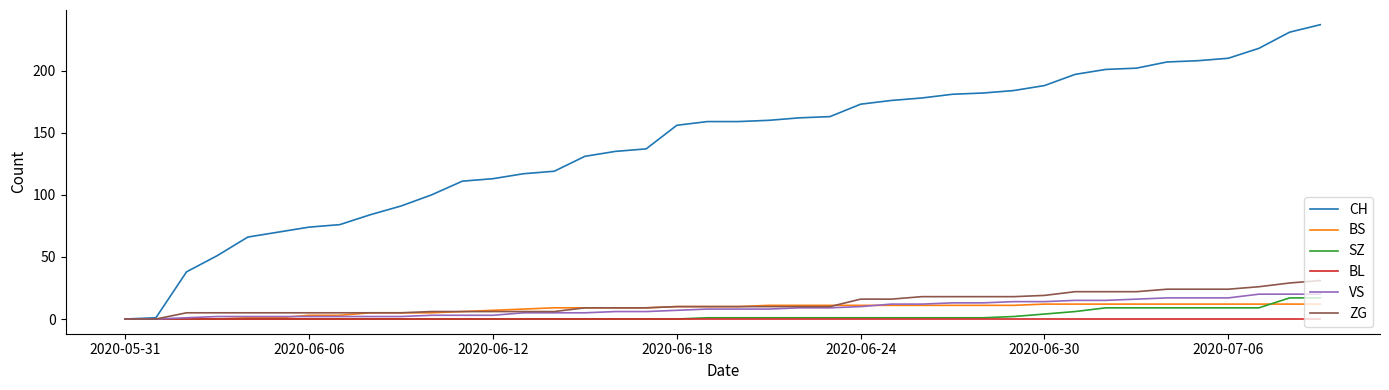

Which series has the largest range (max minus min)?

CH